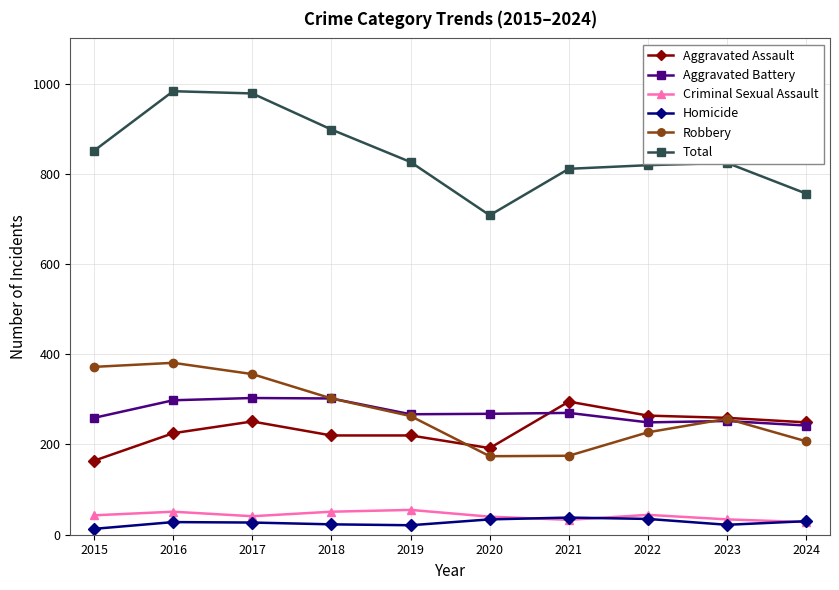

True or false: Total has more than 1 points higher than both neighbors.

True